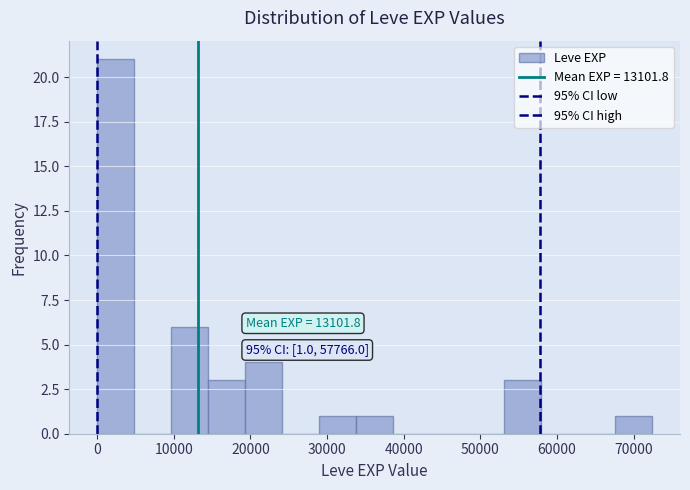

Over which range of the x-axis is the bar tallest?

0 to 5000